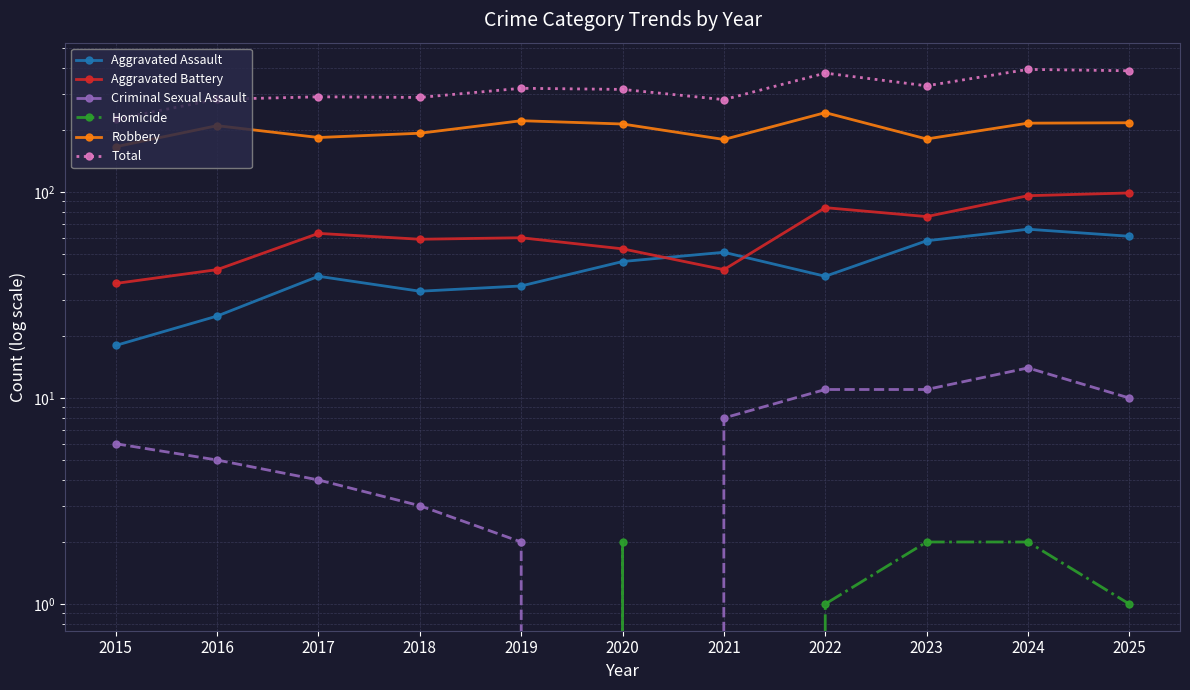

List the series in order of their peak value, highest first.

Total, Robbery, Aggravated Battery, Aggravated Assault, Criminal Sexual Assault, Homicide